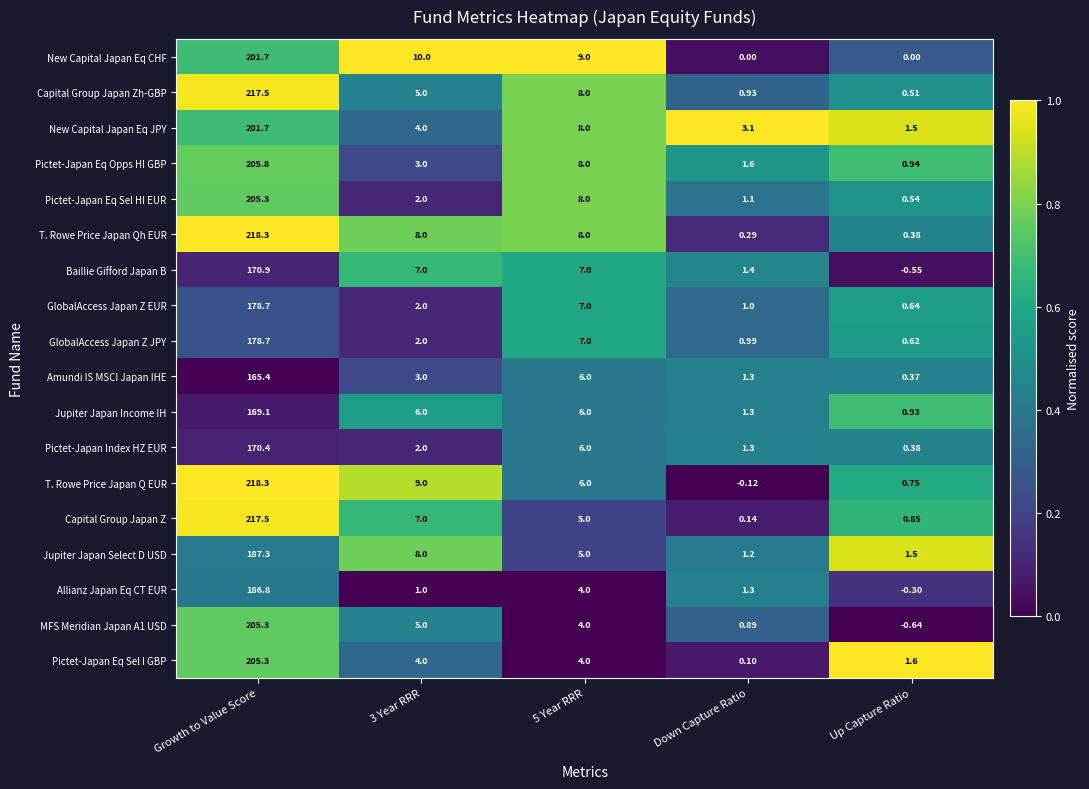

Is the value of Pictet-Japan Eq Opps HI GBP at 3 Year RRR greater than the value of Allianz Japan Eq CT EUR at Growth to Value Score?

No